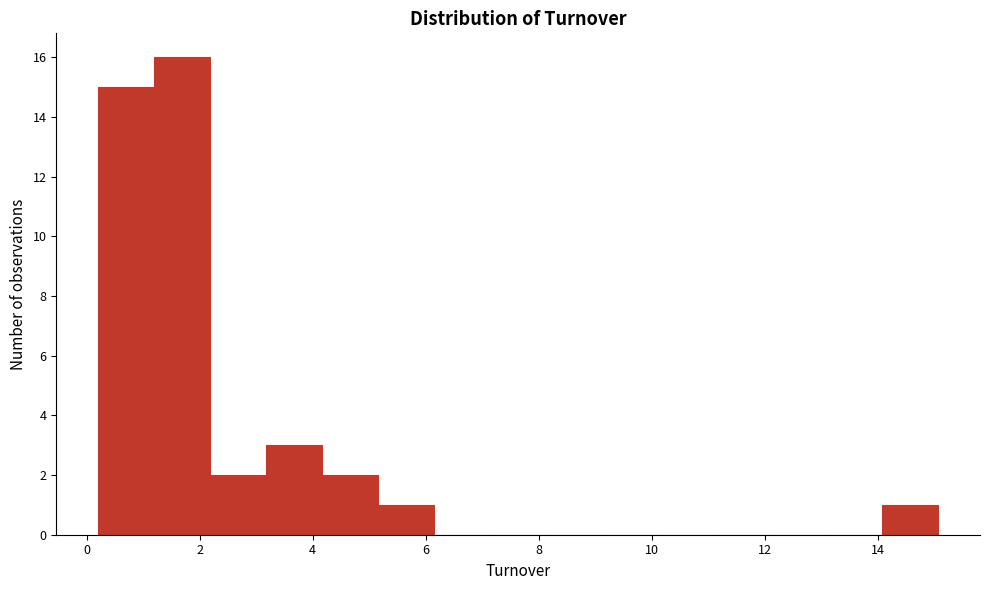

Reading left to right, list every bar in this chart as the range it spans on the x-axis followed by its height. Neither the bar edges nor the heights are printed on the chart, so give them approximately, as read against the axes.

0.2 to 1.2: 15
1.2 to 2.2: 16
2.2 to 3.2: 2
3.2 to 4.2: 3
4.2 to 5.2: 2
5.2 to 6.2: 1
6.2 to 7.2: 0
7.2 to 8.2: 0
8.2 to 9.2: 0
9.2 to 10.2: 0
10.2 to 11.2: 0
11.2 to 12.0: 0
12.0 to 13.0: 0
13.0 to 14.0: 0
14.0 to 15.0: 1